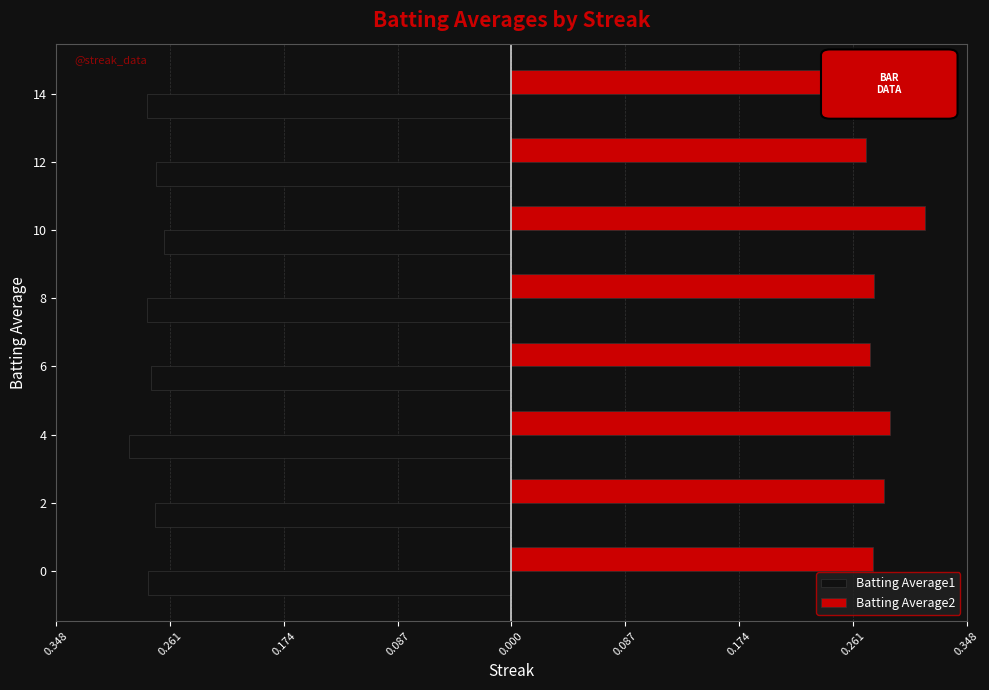

Reading left to right, extract all data points from this chart.

Batting Average1: -0.3	-0.3	-0.3	-0.3	-0.3	-0.3	-0.3	-0.3
Batting Average2: 0.3	0.3	0.3	0.3	0.3	0.3	0.3	0.3